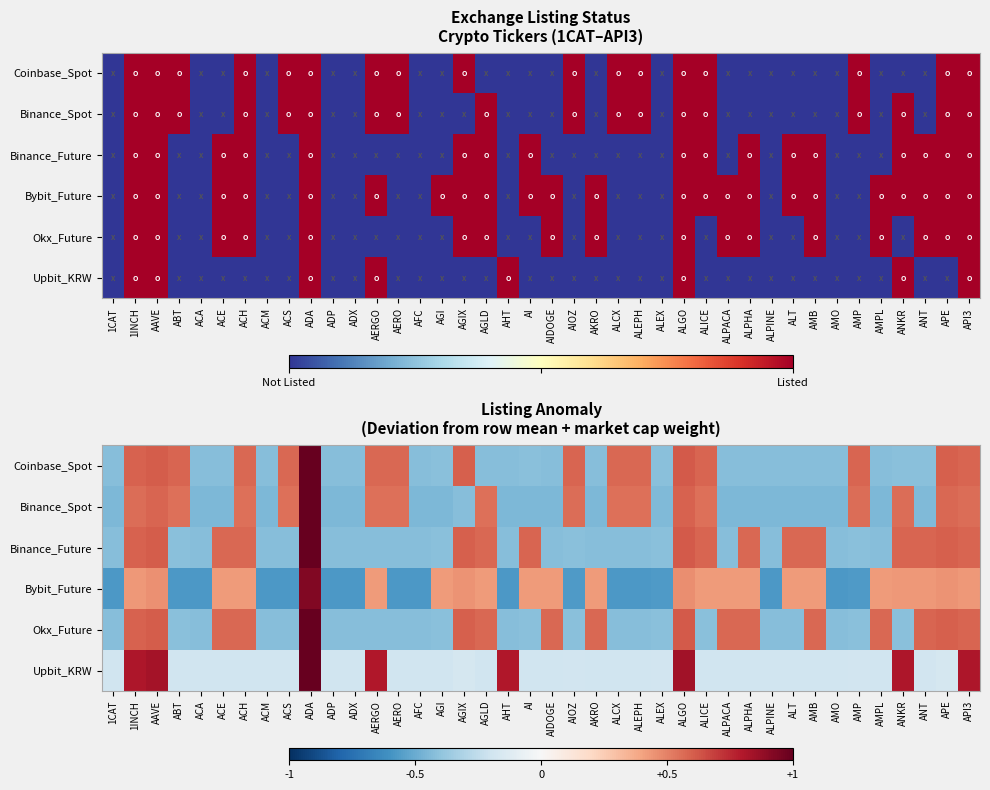

Rank the series by their maximum value, from lowest to highest.

Bybit_Future, Binance_Spot, Coinbase_Spot, Binance_Future, Okx_Future, Upbit_KRW